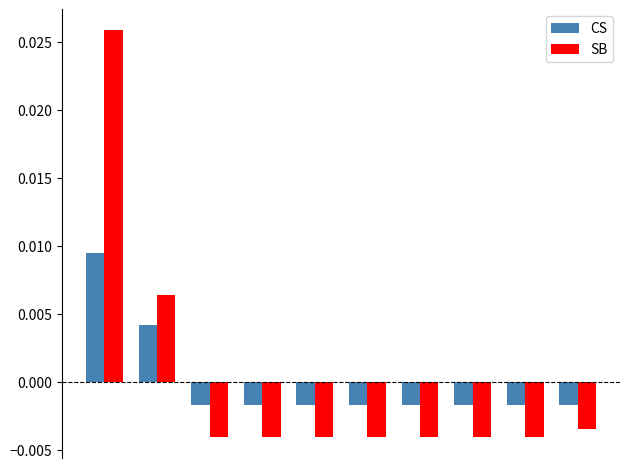

List the series in order of their peak value, highest first.

SB, CS